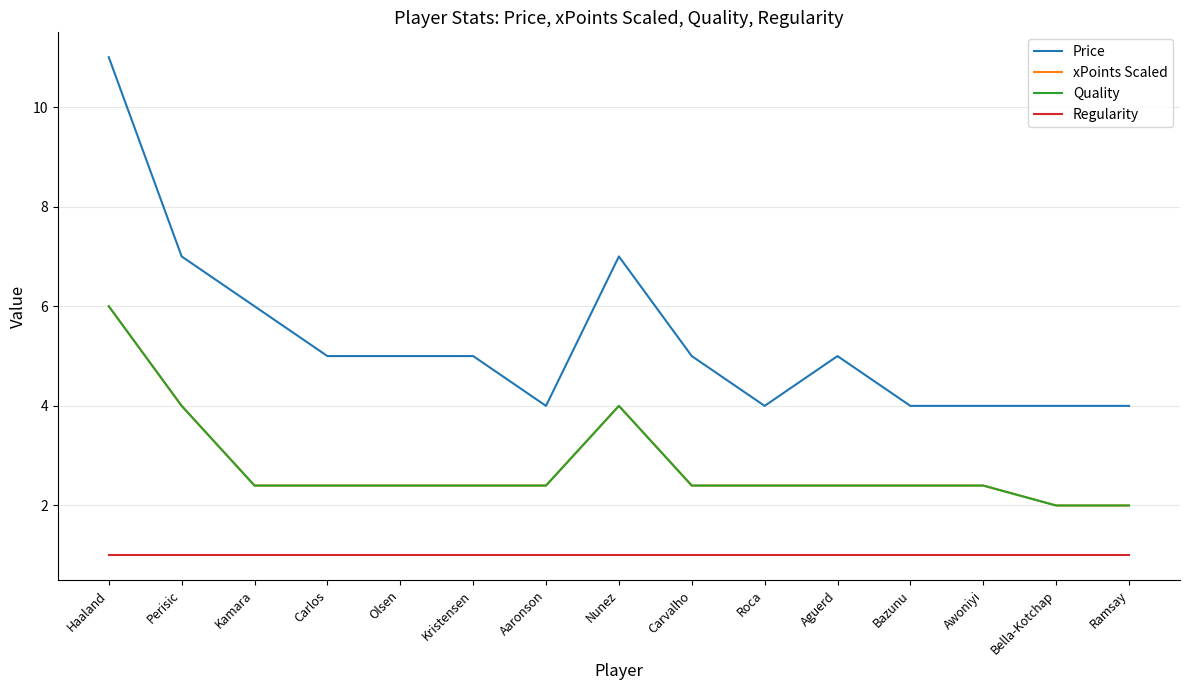

True or false: xPoints Scaled and Regularity cross at least once.

False